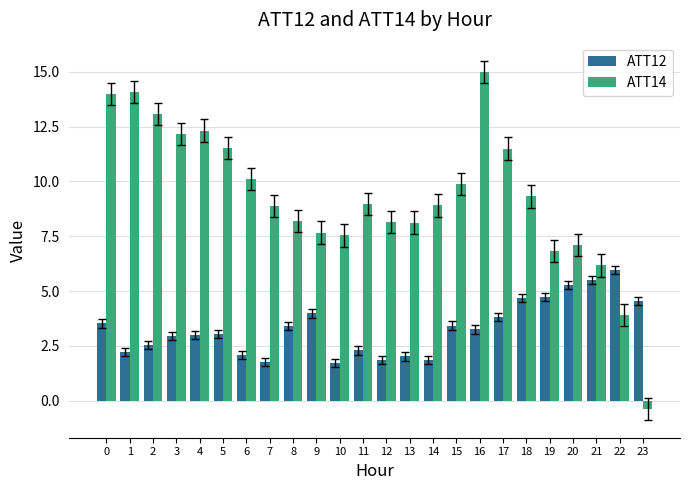

What are all the series names shown in the legend?

ATT12, ATT14